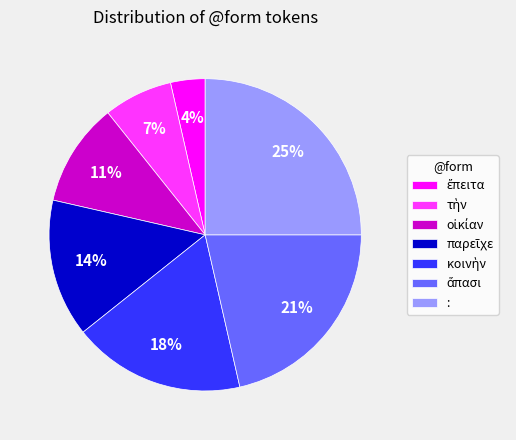

To the nearest percent, what is the average slice percentage?

14%